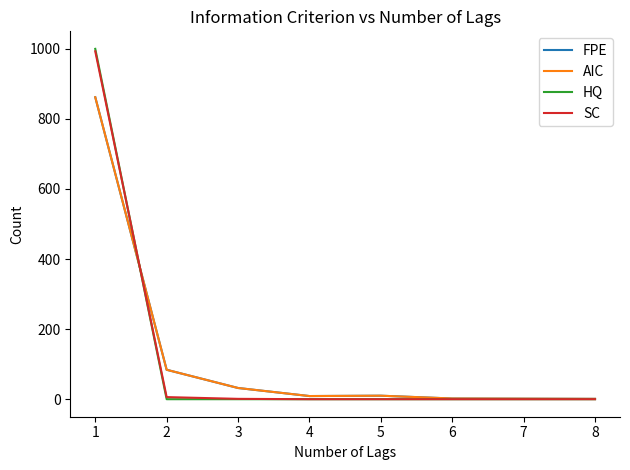

Does the chart display data point markers on the line(s)?

No